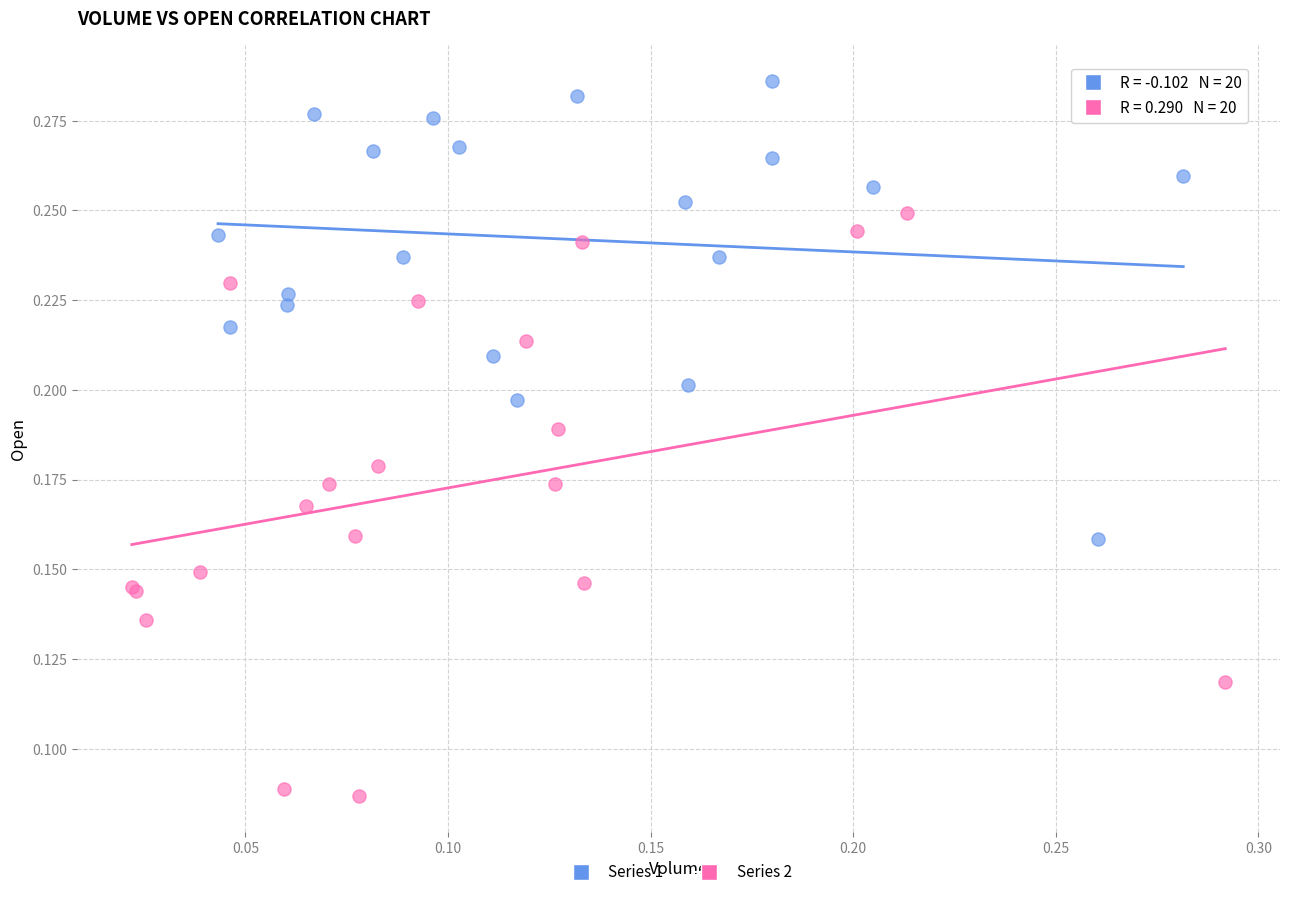

Which series contains the lowest Y value?

Series 2